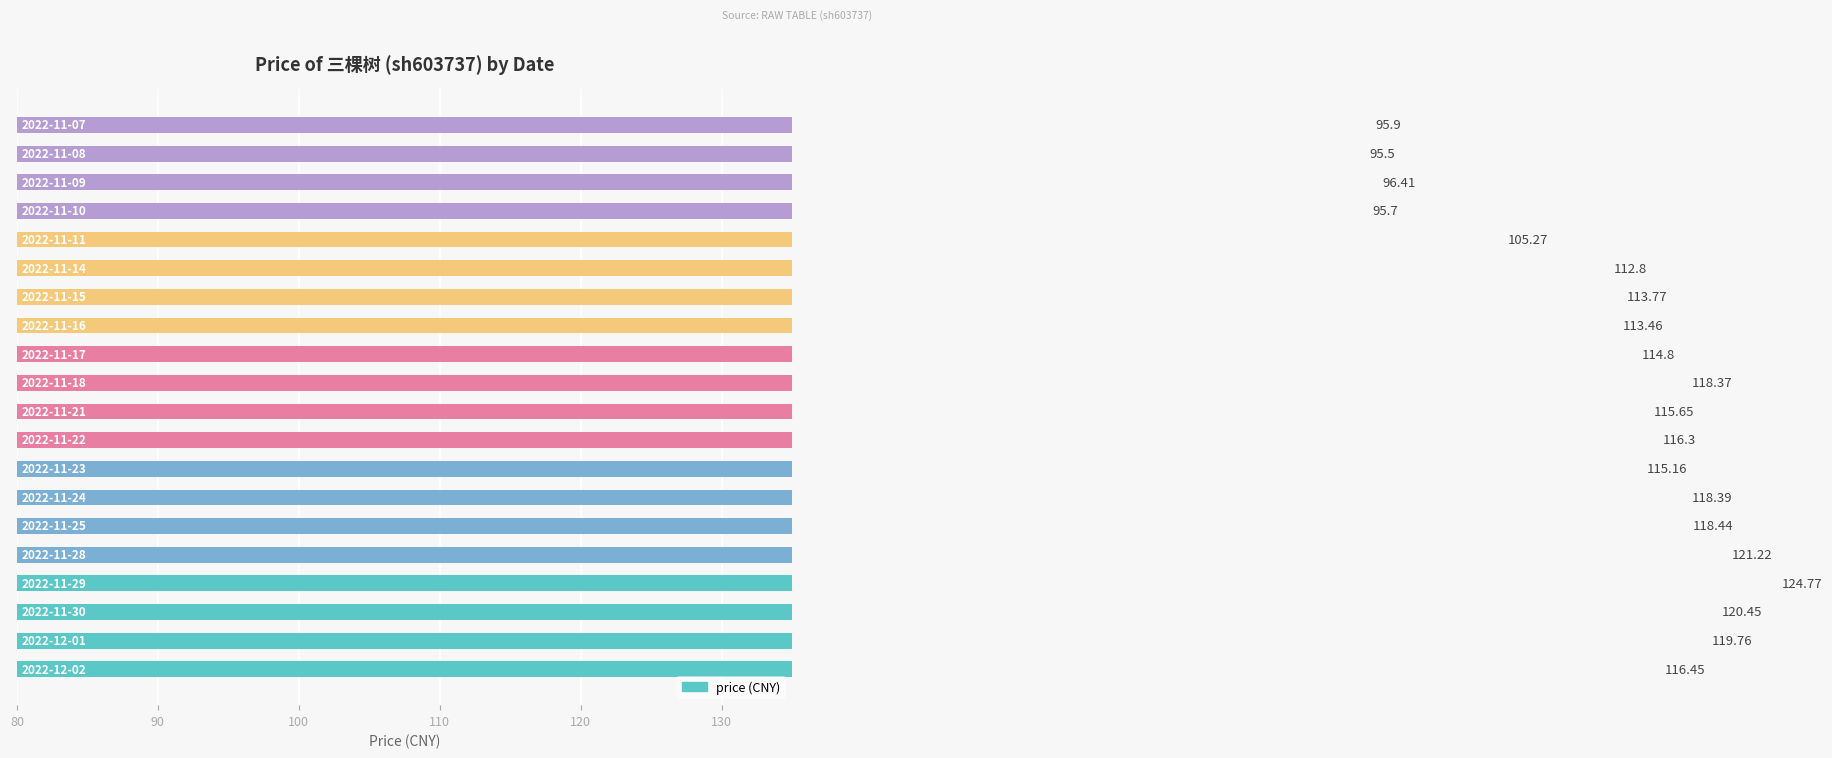

Reading left to right, transcribe all the data shown in this chart.

116.4	119.8	120.4	124.8	121.2	118.4	118.4	115.2	116.3	115.7	118.4	114.8	113.5	113.8	112.8	105.3	95.7	96.4	95.5	95.9